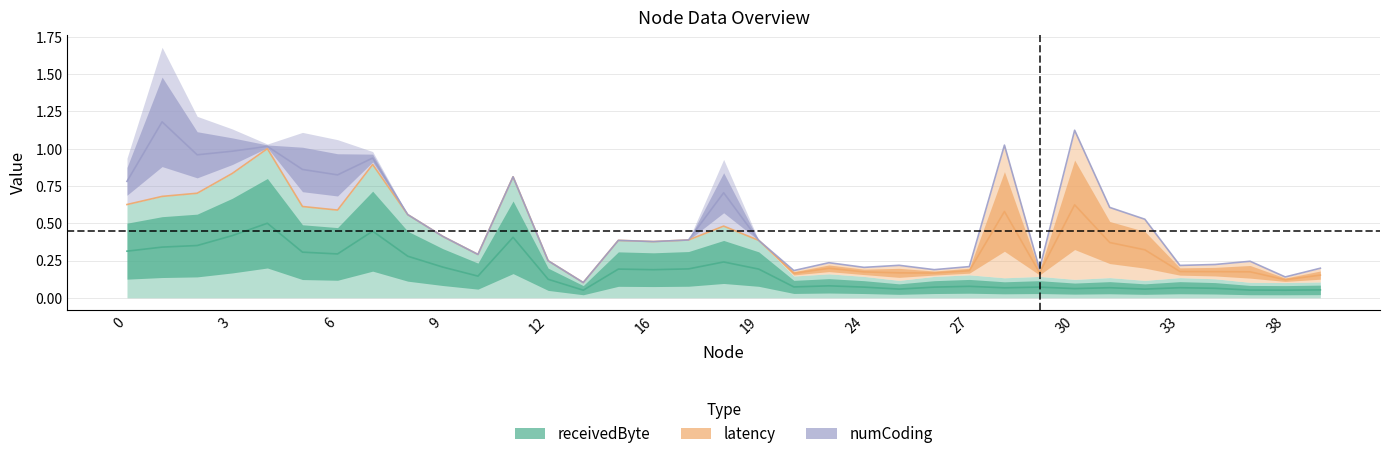

In latency, how many points are higher than both neighbors (excluding endpoints)?

8